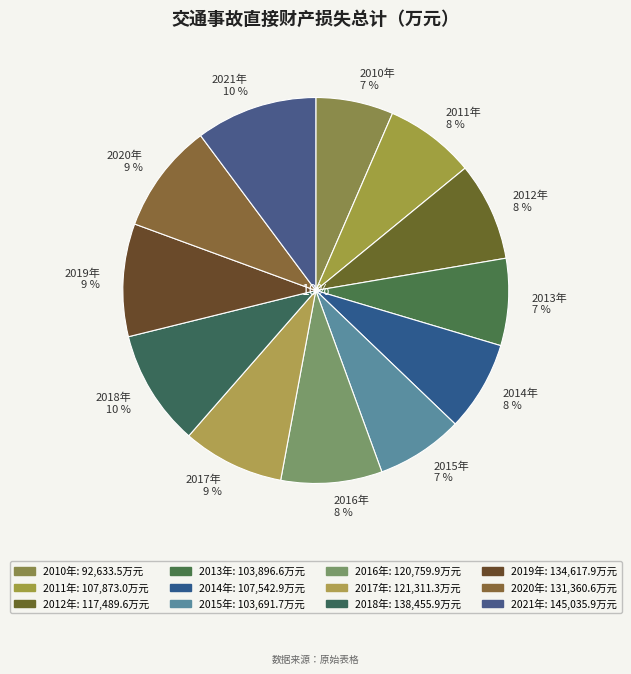

To the nearest percent, what portion does 2010年 represent?

7%